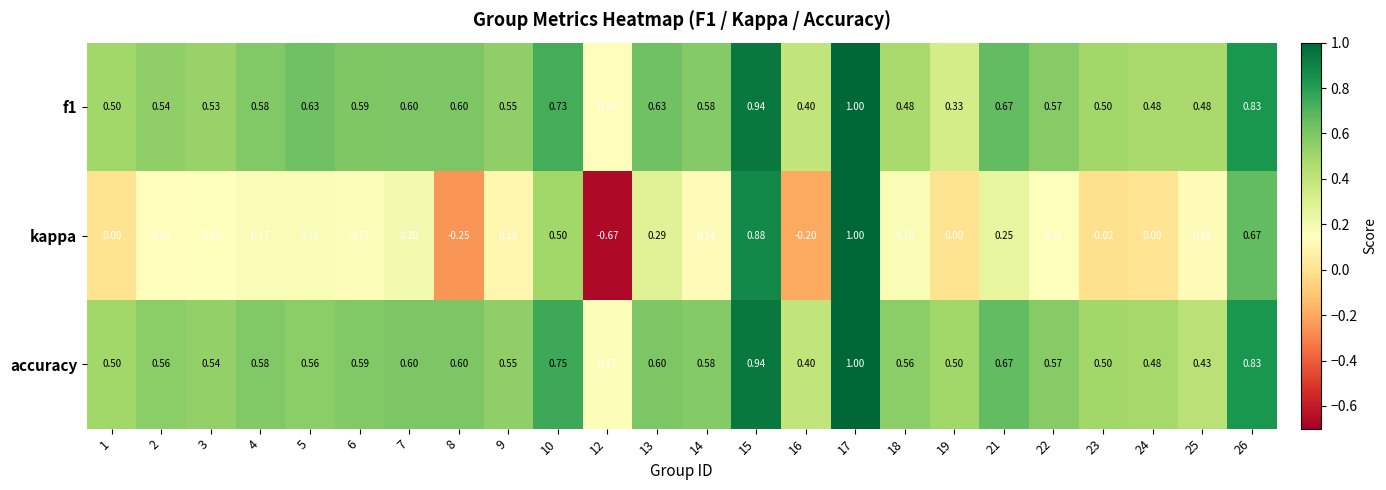

Which series has the largest total across all categories?

accuracy